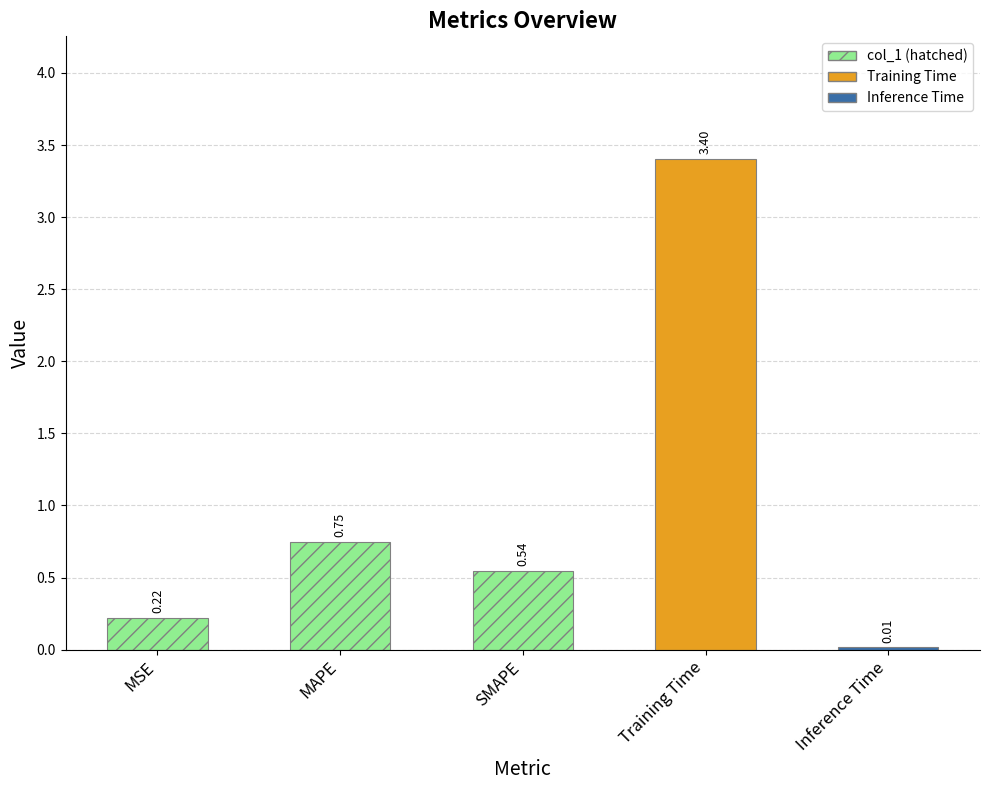

Rank the categories by value from highest to lowest.

Training Time, MAPE, SMAPE, MSE, Inference Time